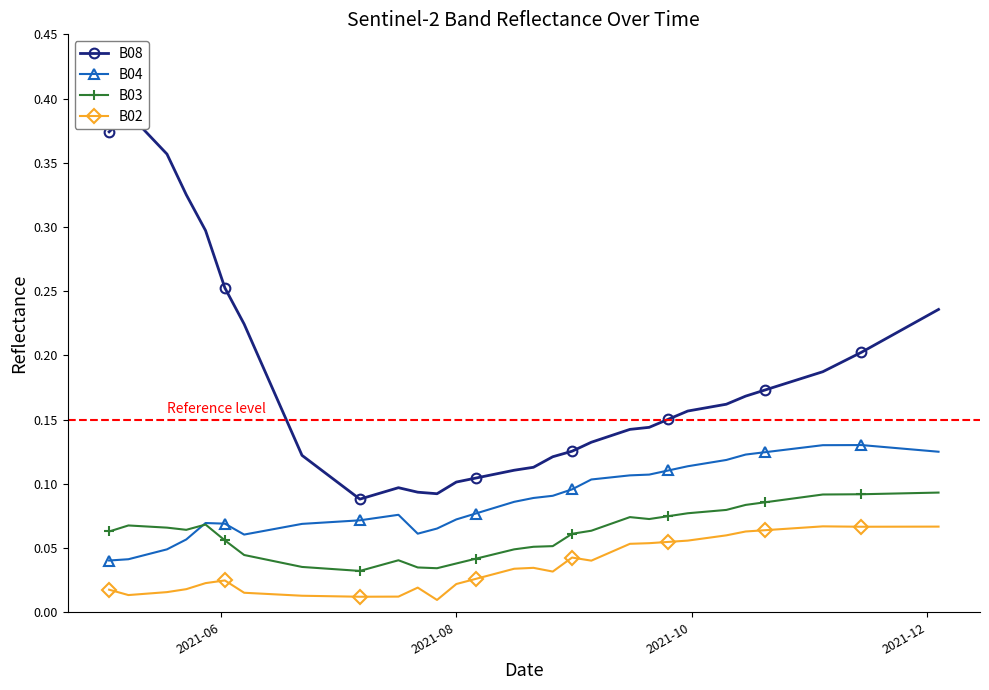

Rank the series by their average value, from highest to lowest.

B08, B04, B03, B02